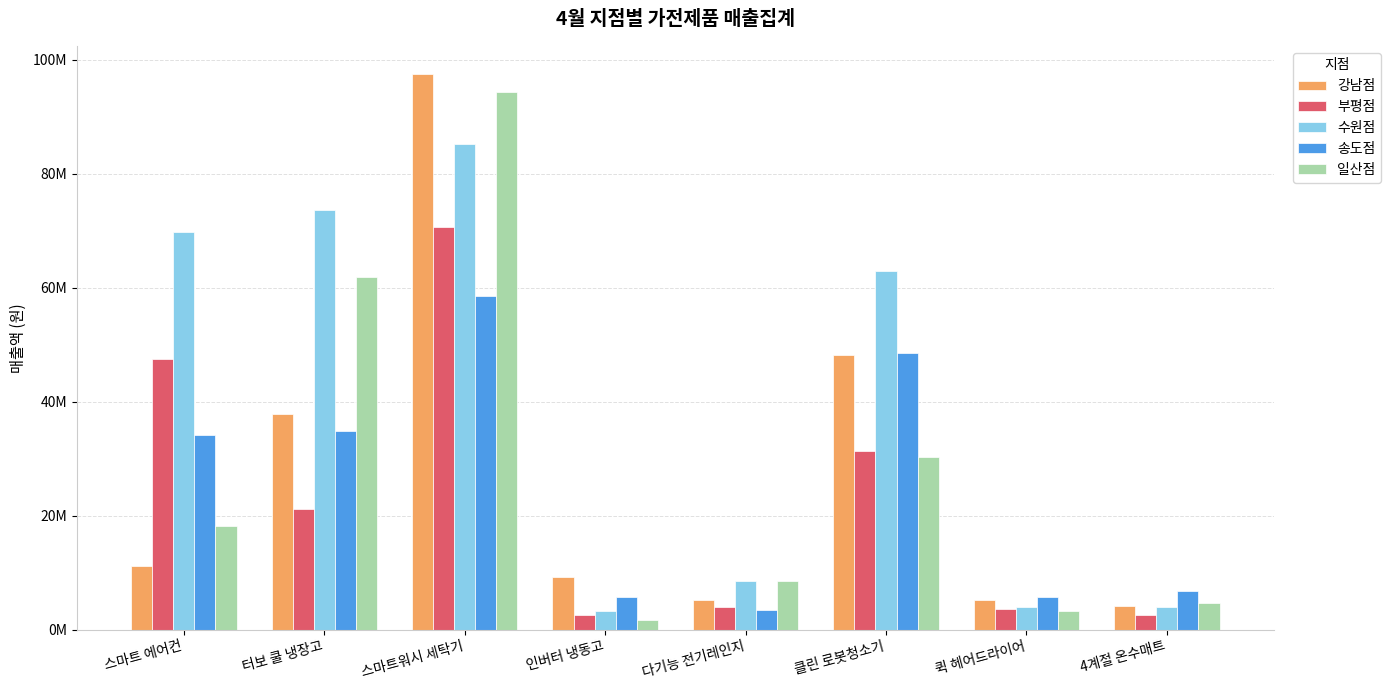

Rank the series by their maximum value, from lowest to highest.

송도점, 부평점, 수원점, 일산점, 강남점